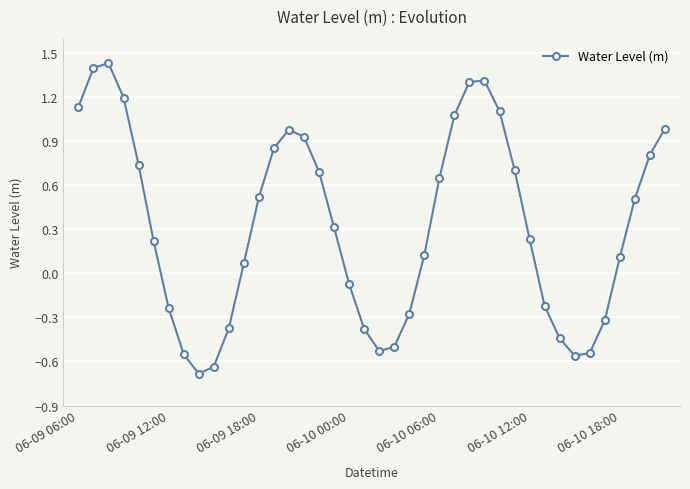

True or false: there are more than 2 points higher than both neighbors.

True